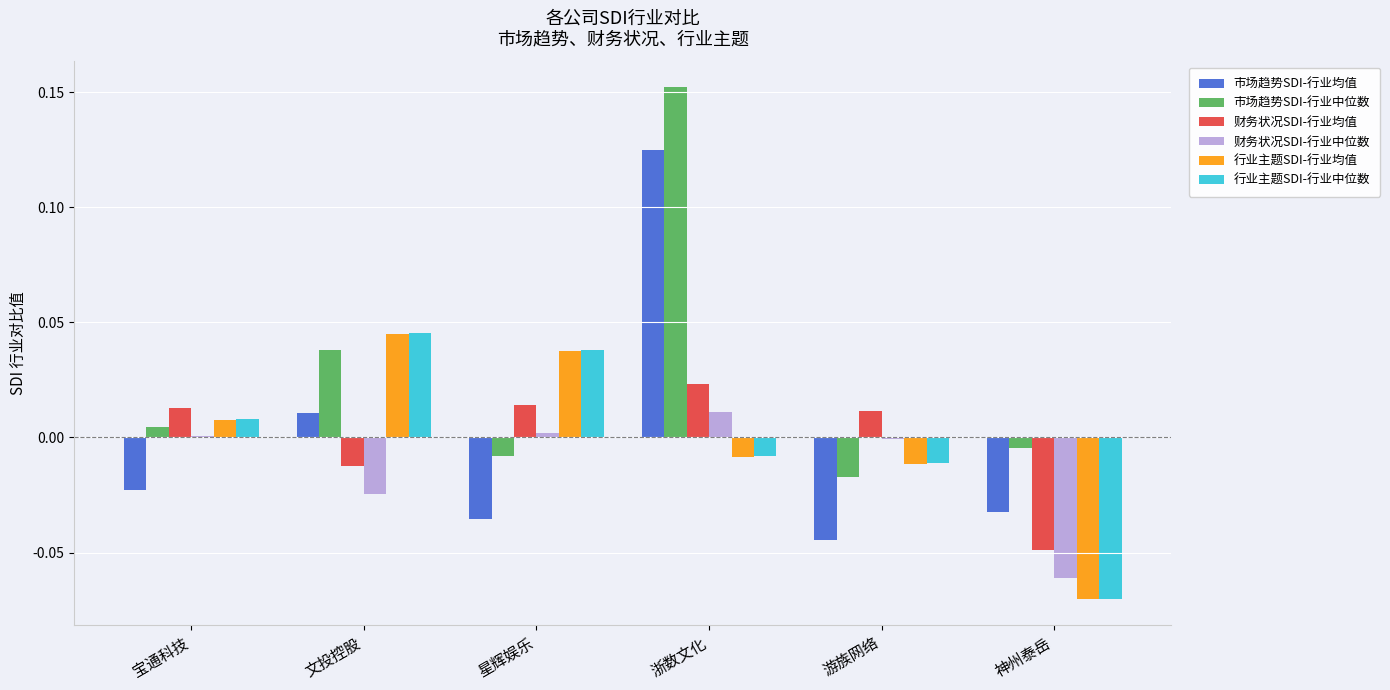

The value of 市场趋势SDI-行业均值 at 宝通科技 is -0.0. True or false?

True